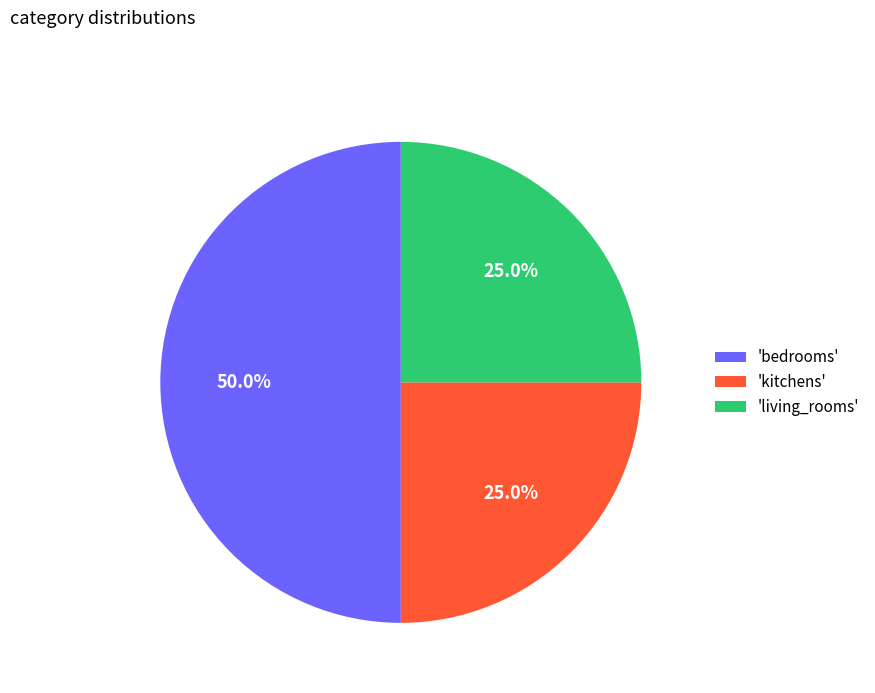

What percentage do 'bedrooms' and 'kitchens' together represent?

75.0%